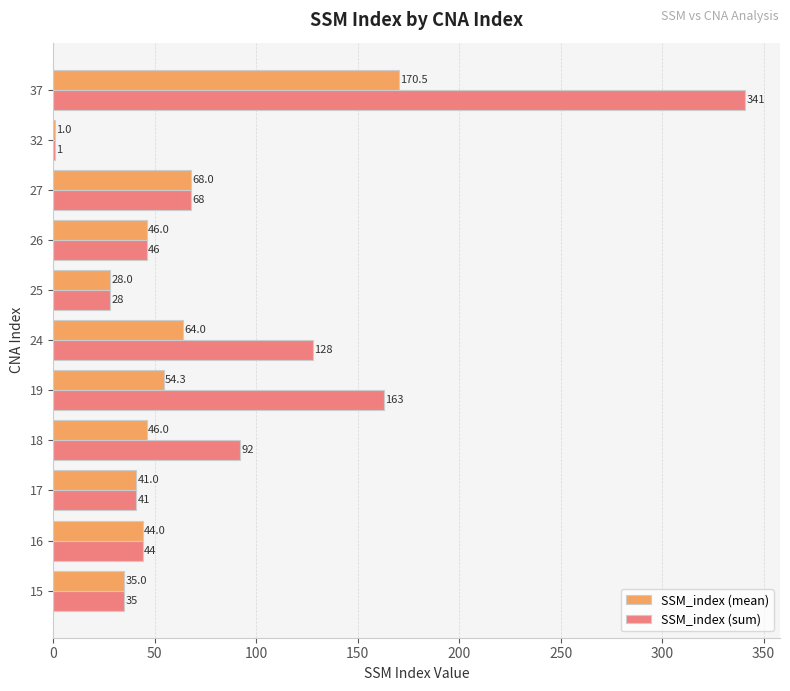

True or false: SSM_index (sum) has a value of 242.1 at 19.

False